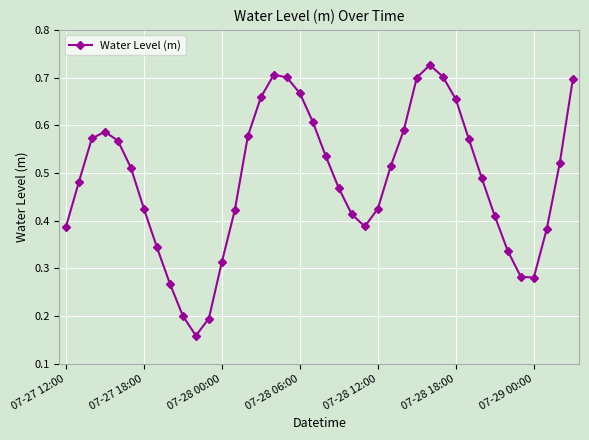

True or false: there are more than 1 points higher than both neighbors.

True